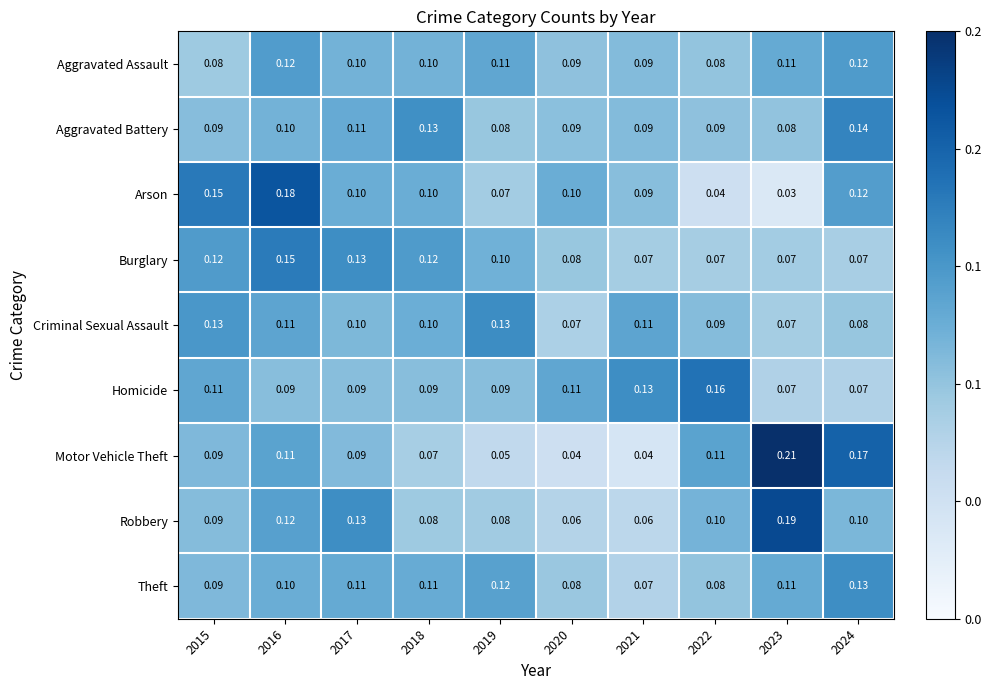

Which series has the largest range (max minus min)?

Motor Vehicle Theft